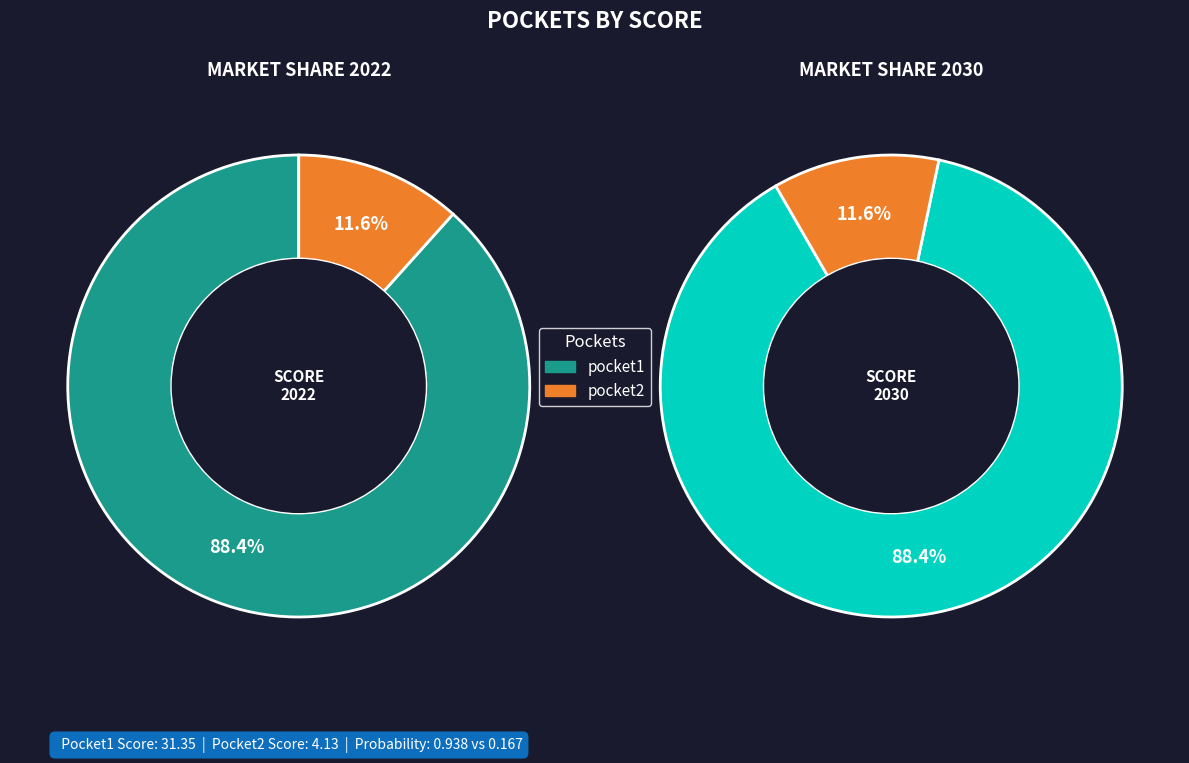

Which slice represents more than half of the pie?

pocket1